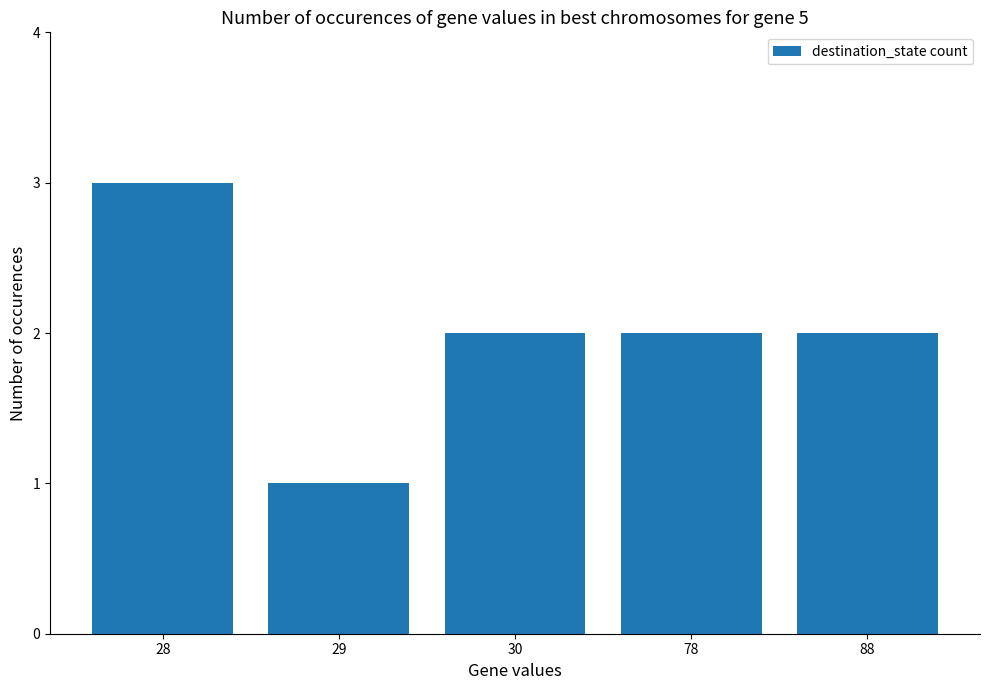

Which has a higher value, 29 or 78?

78